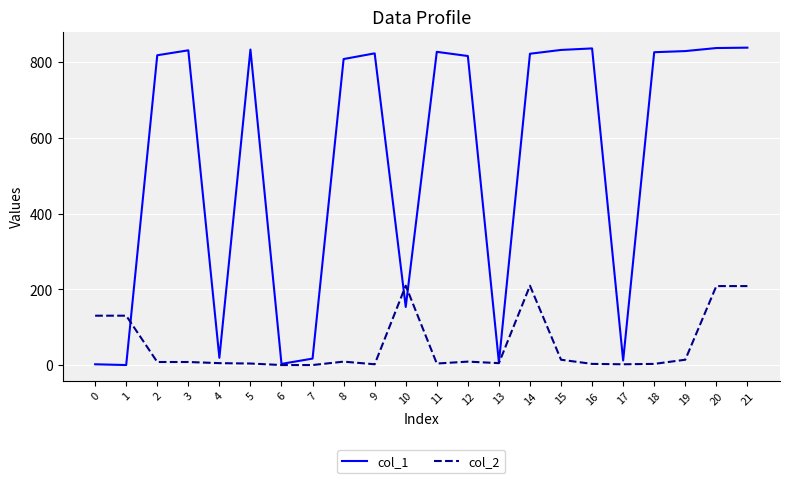

At which category does col_1 reach its first local peak?

3